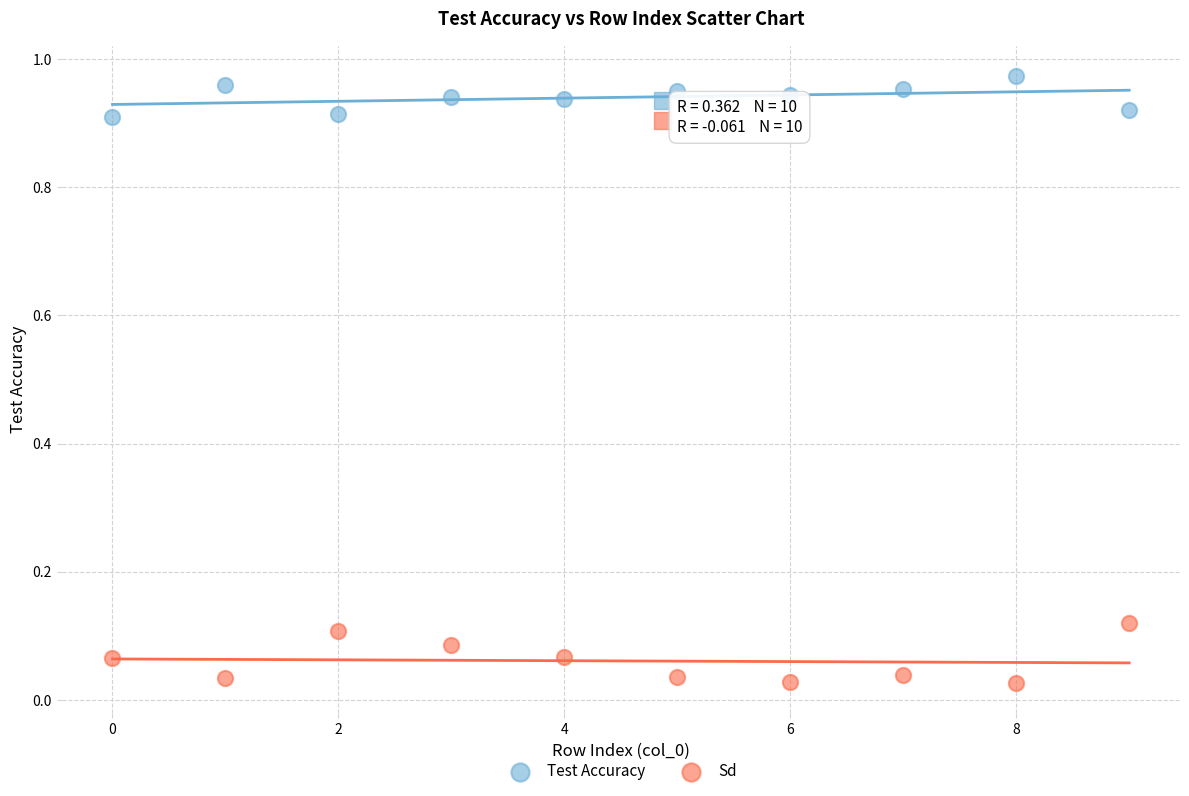

What are all the series names shown in the legend?

Test Accuracy, Sd